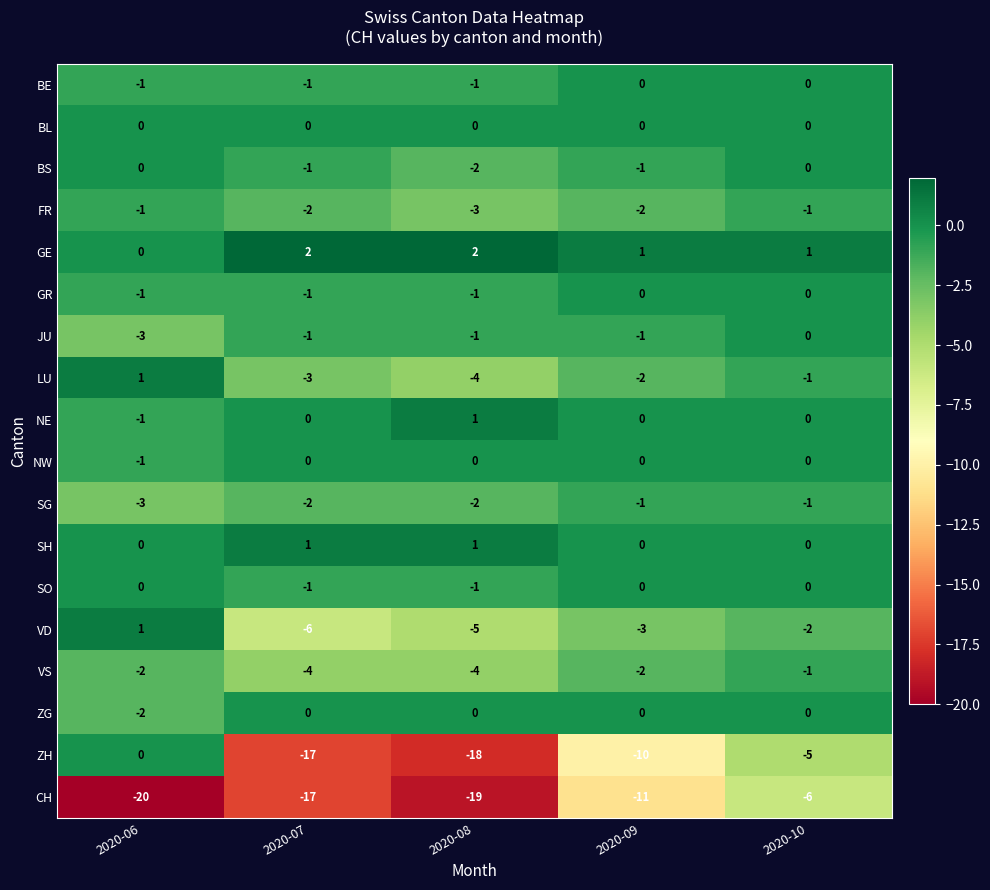

What is the sum of all ZH values?

-50